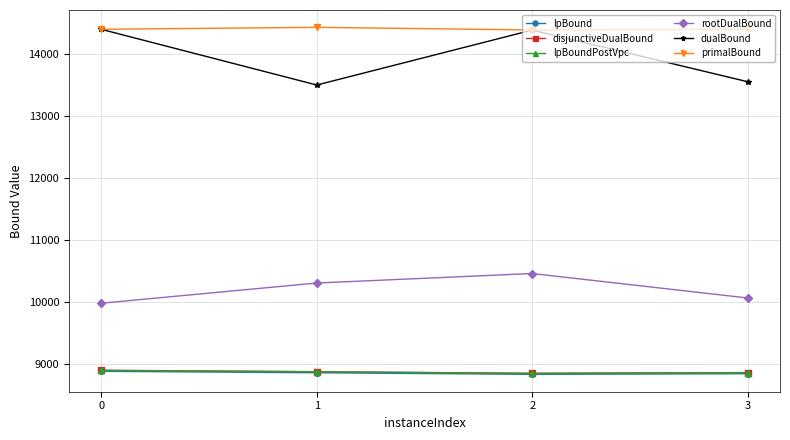

True or false: rootDualBound has more than 2 points higher than both neighbors.

False